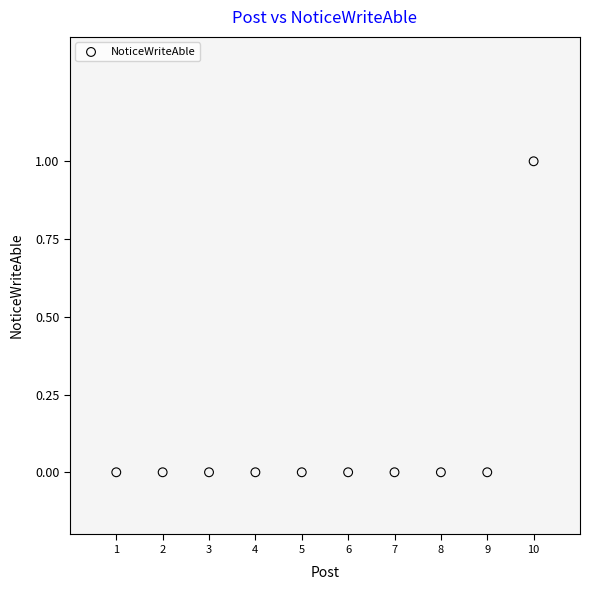

What is the average X value?

6